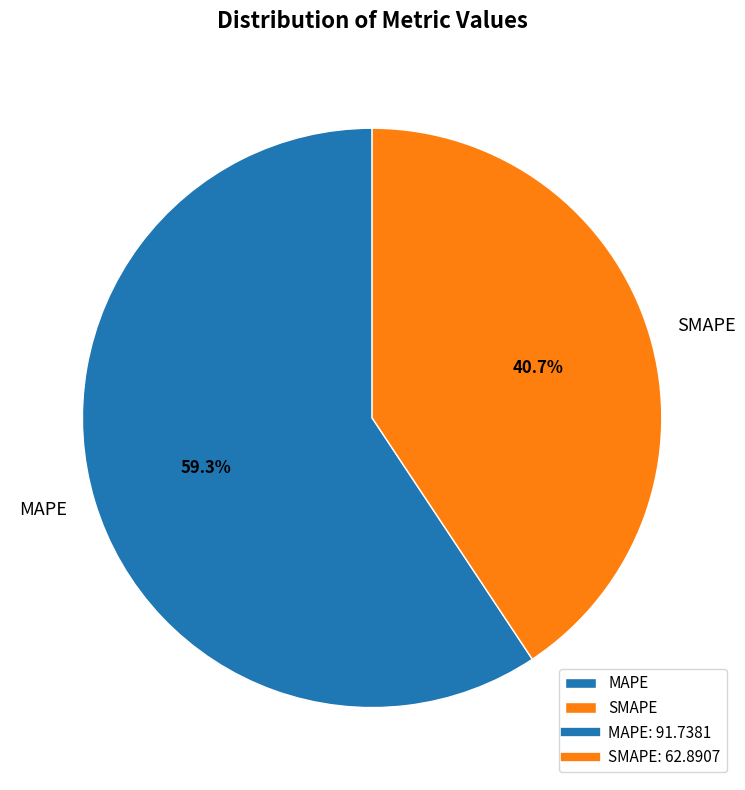

To the nearest percent, what is the difference between the largest and smallest slice percentages?

19%